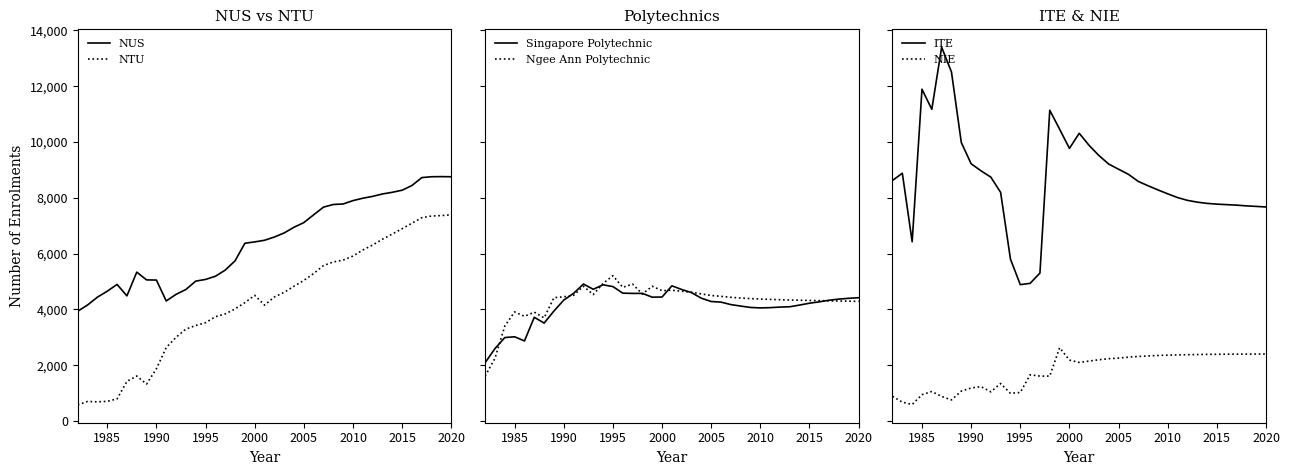

At how many categories does at least one series exceed 12058?

2